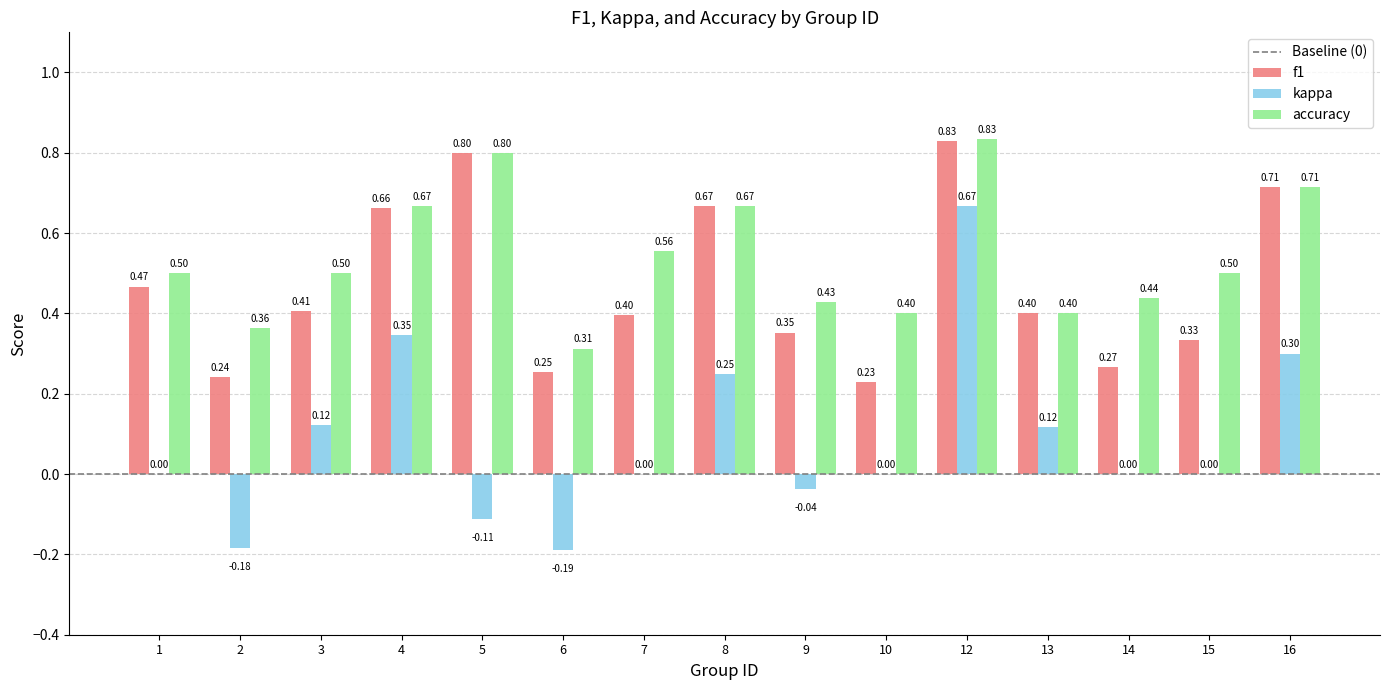

What is the sum of all f1 values?

7.0